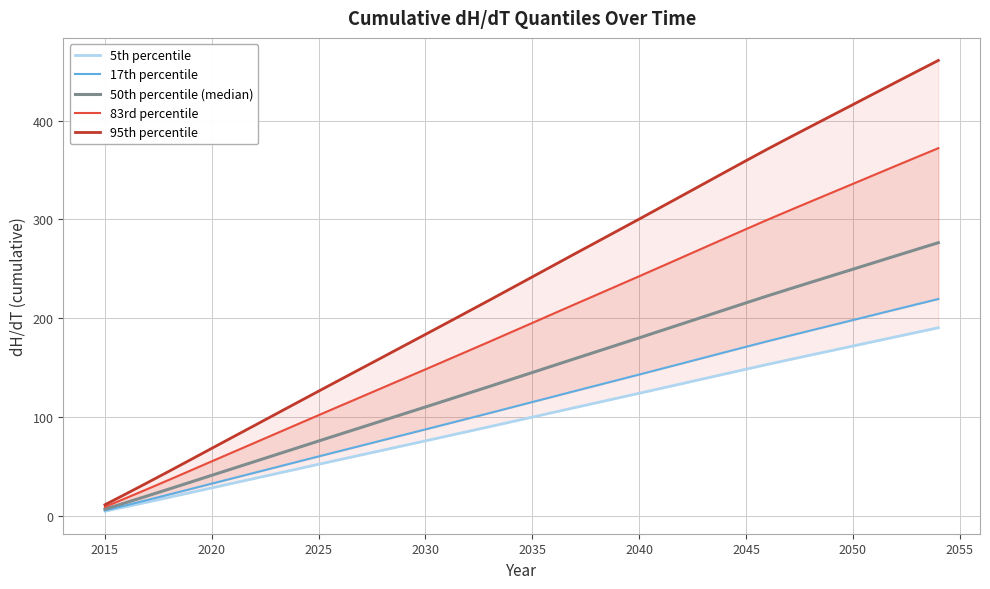

What is the minimum value for 5th percentile?

4.6